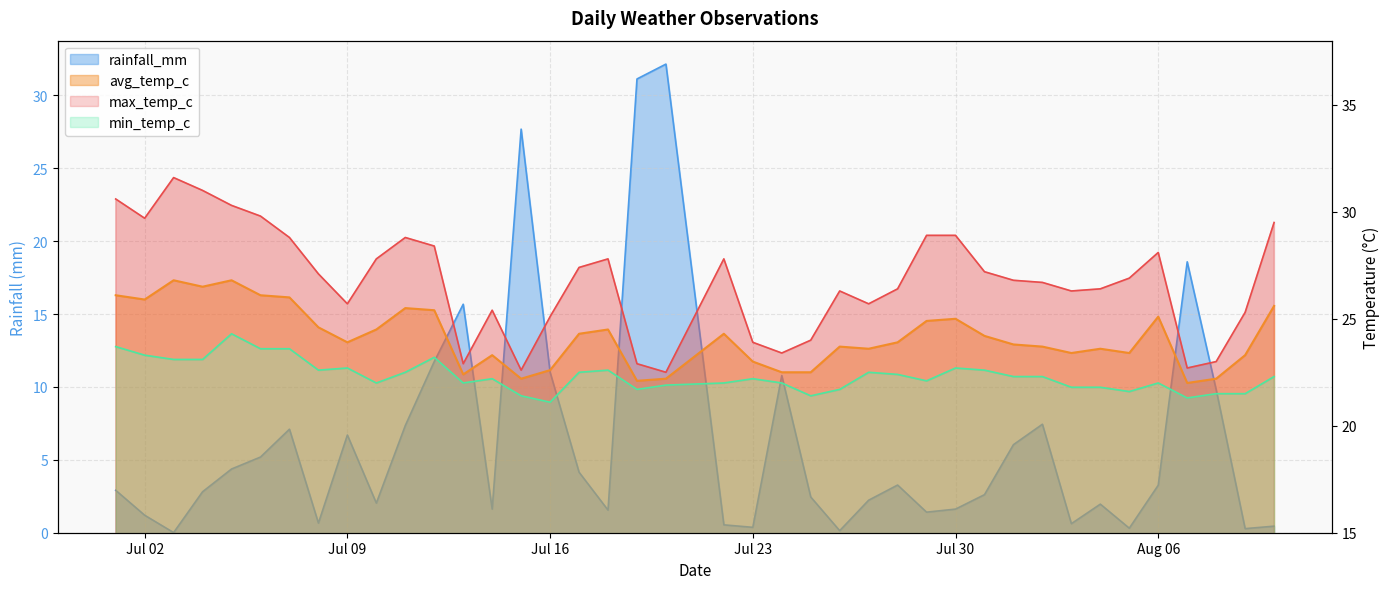

Which series has the largest total across all categories?

max_temp_c